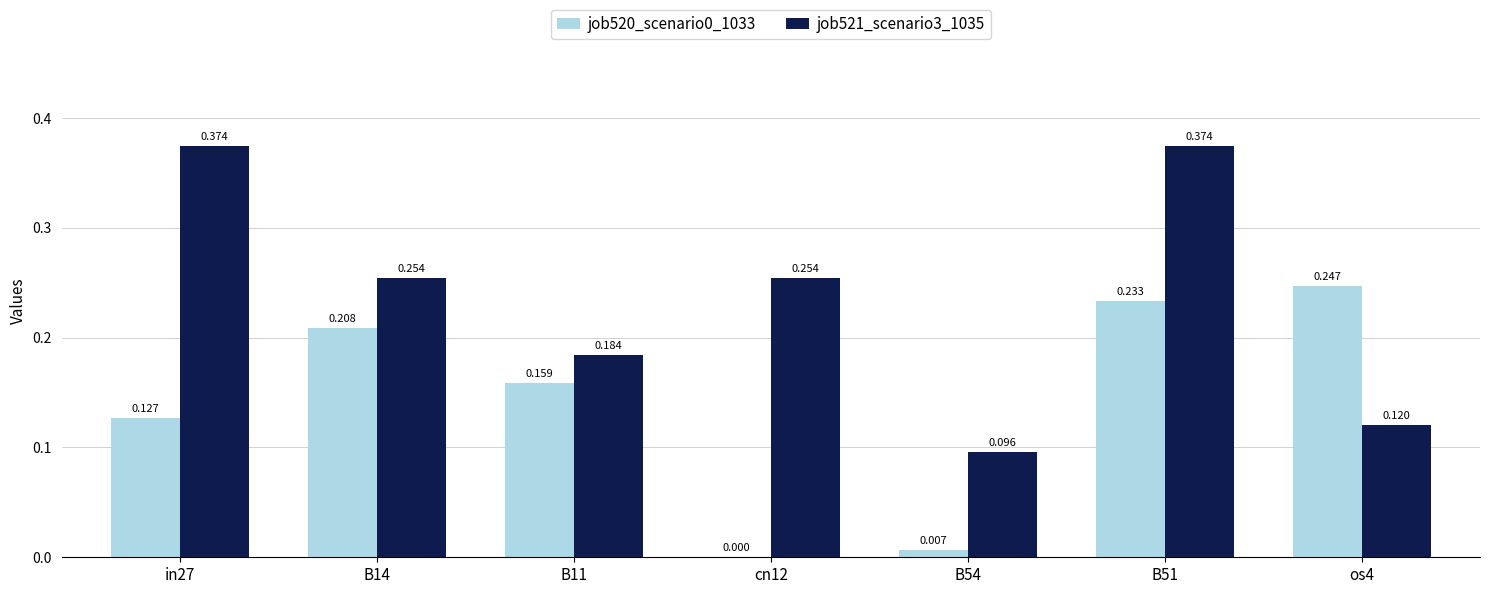

Is the value of job520_scenario0_1033 at B14 greater than the value of job521_scenario3_1035 at B11?

Yes